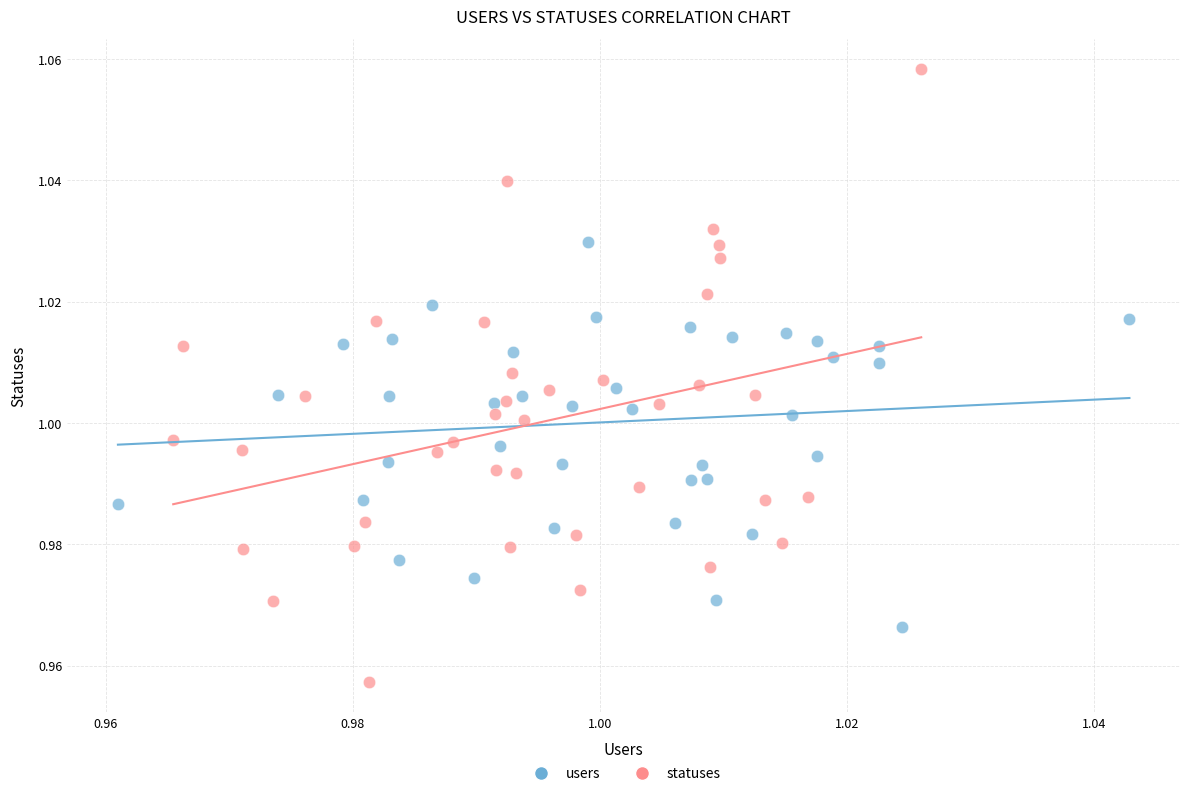

Which series reaches the maximum Y coordinate?

statuses